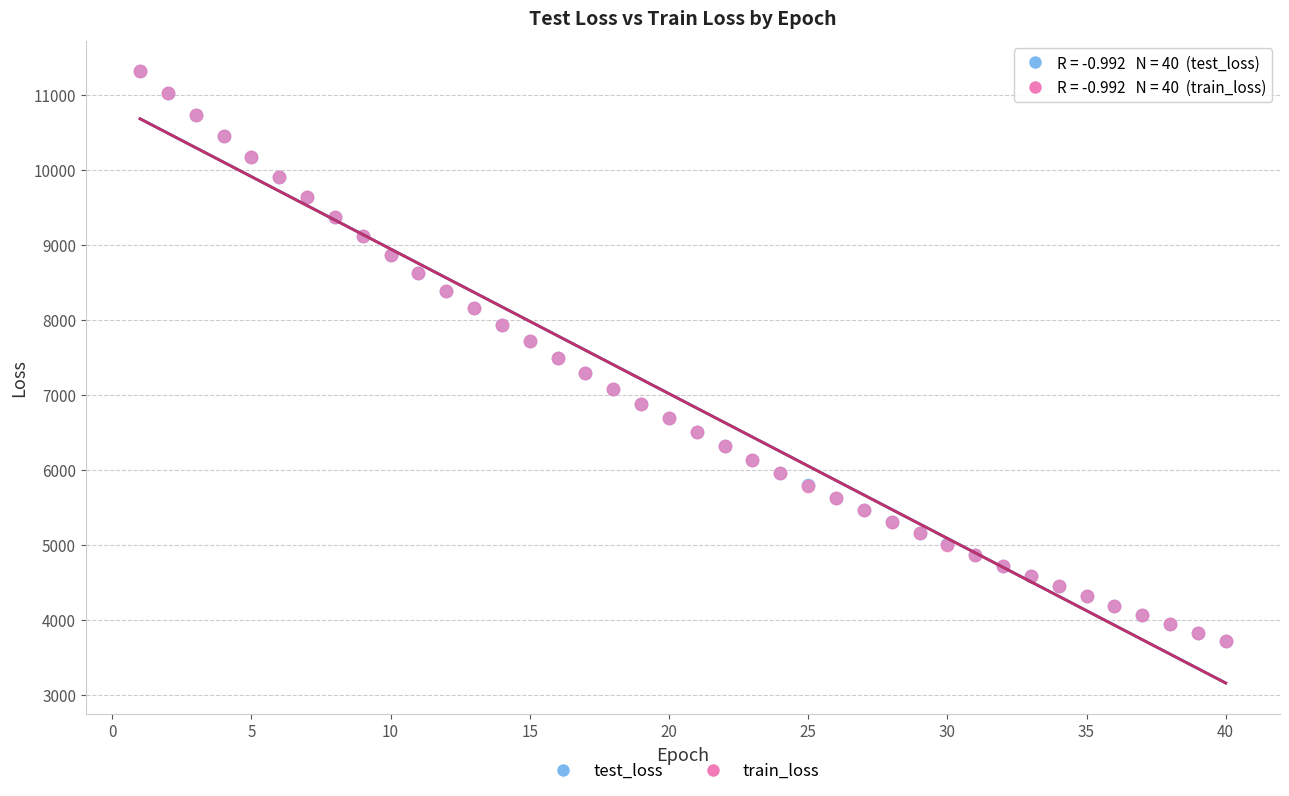

What are all the series names shown in the legend?

test_loss, train_loss